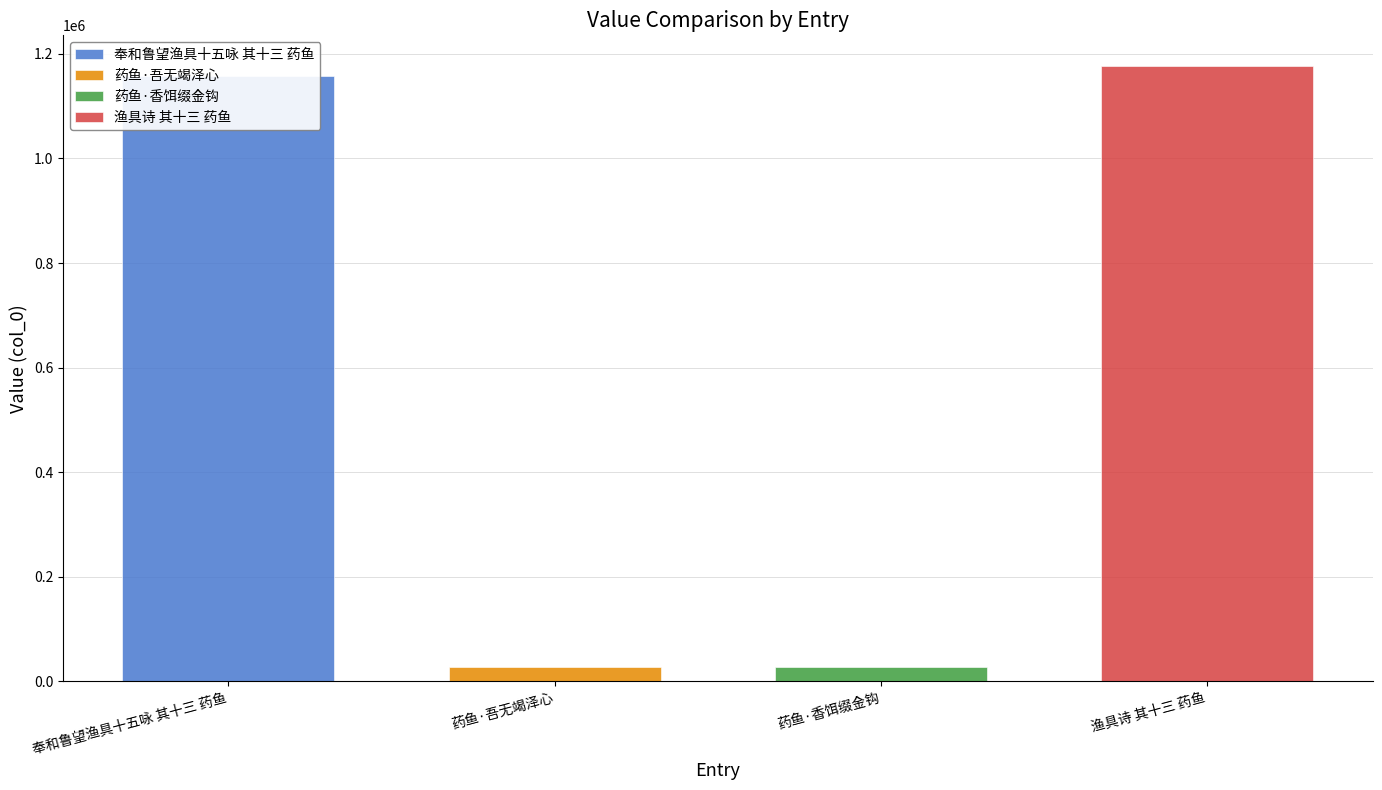

What is the ratio of the value at 渔具诗 其十三 药鱼 to the value at 奉和鲁望渔具十五咏 其十三 药鱼?

1.0